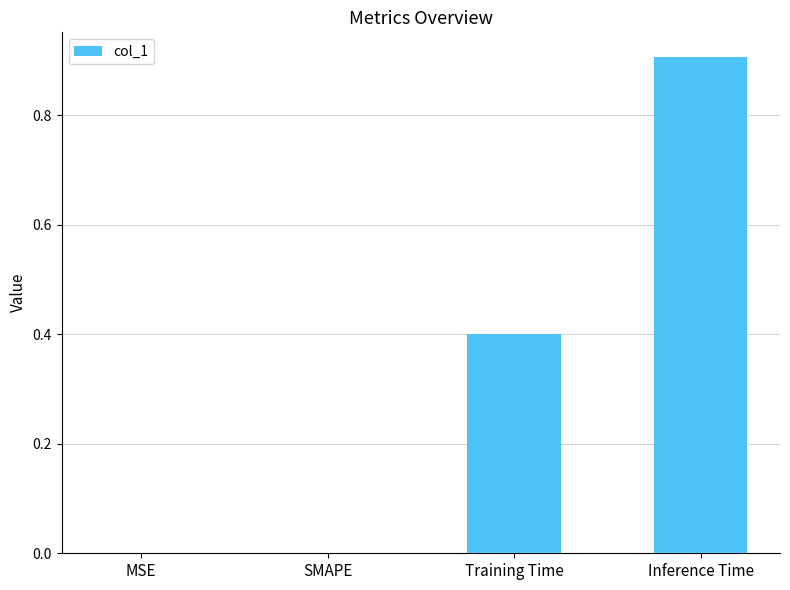

What is the average value?

0.3